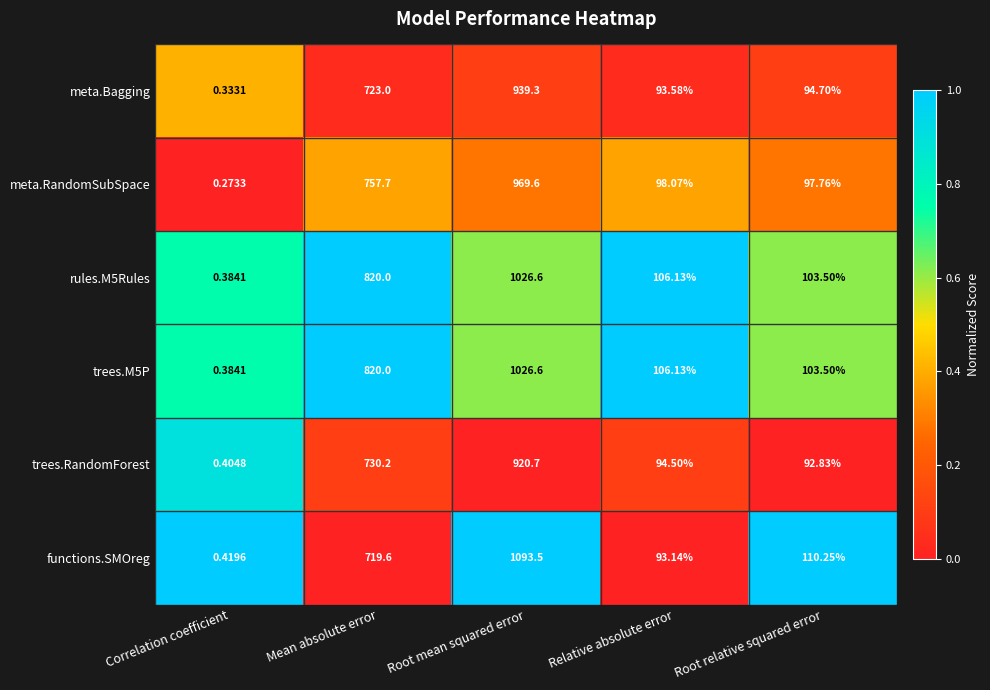

List the labels in order of functions.SMOreg value, largest first.

Root mean squared error, Mean absolute error, Root relative squared error, Relative absolute error, Correlation coefficient